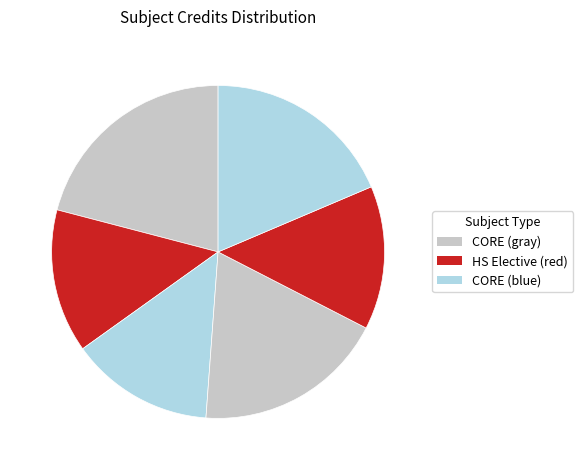

How many segments does this pie chart have?

6